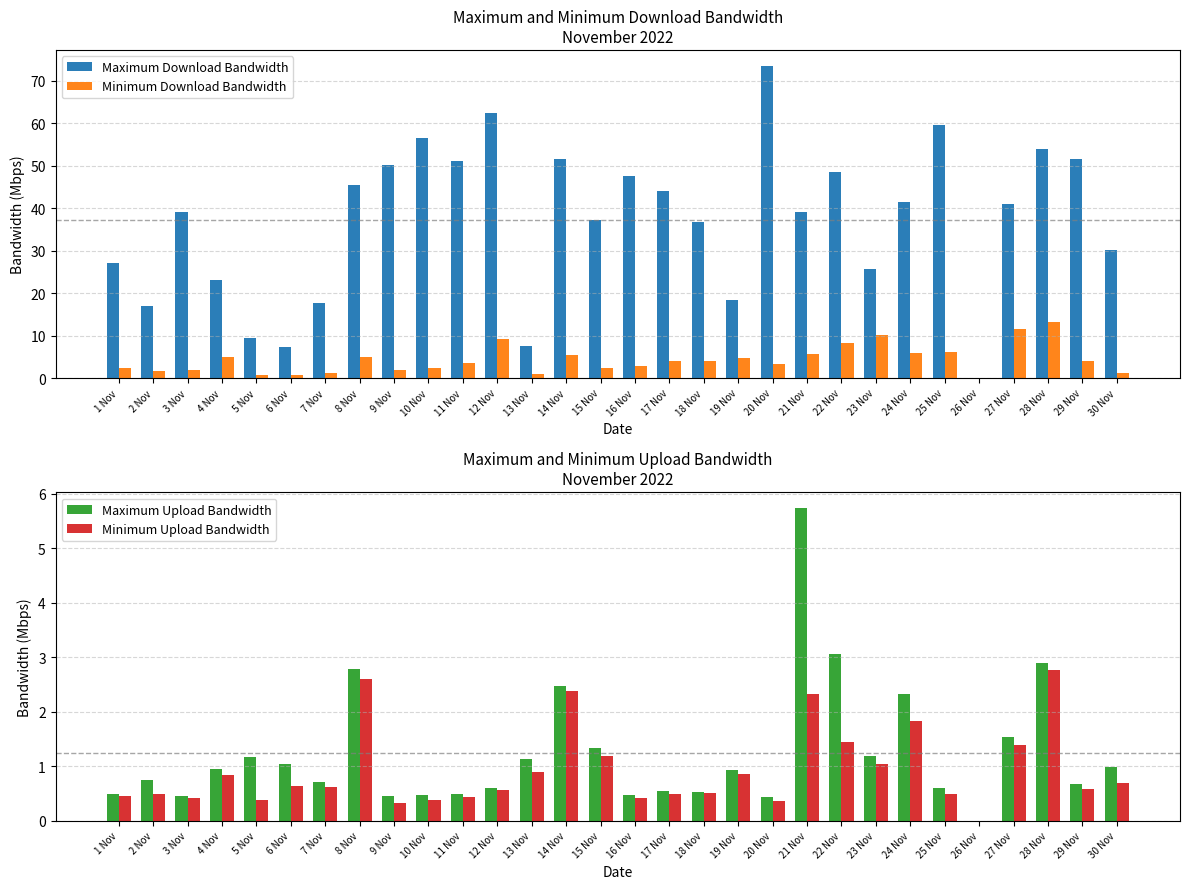

The value of Minimum Upload Bandwidth at 27 Nov is 2.3. True or false?

False